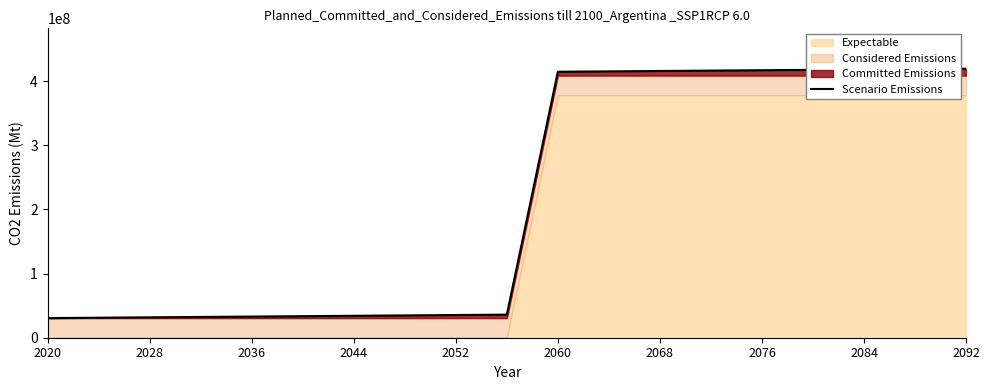

What is the label of the 1st point from the left?

2020